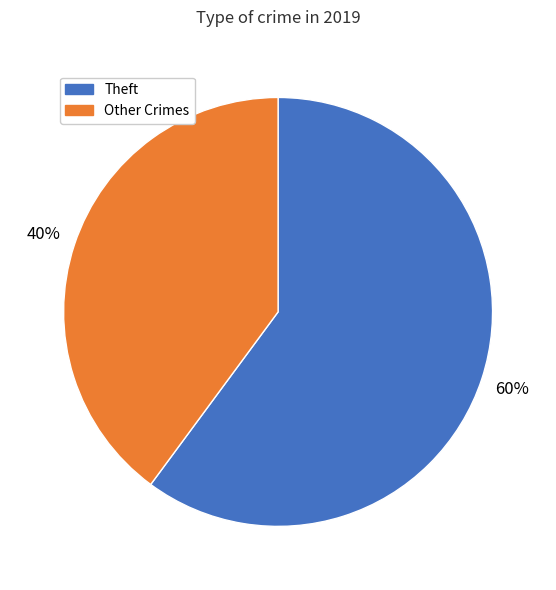

To the nearest percent, what is the average slice percentage?

50%